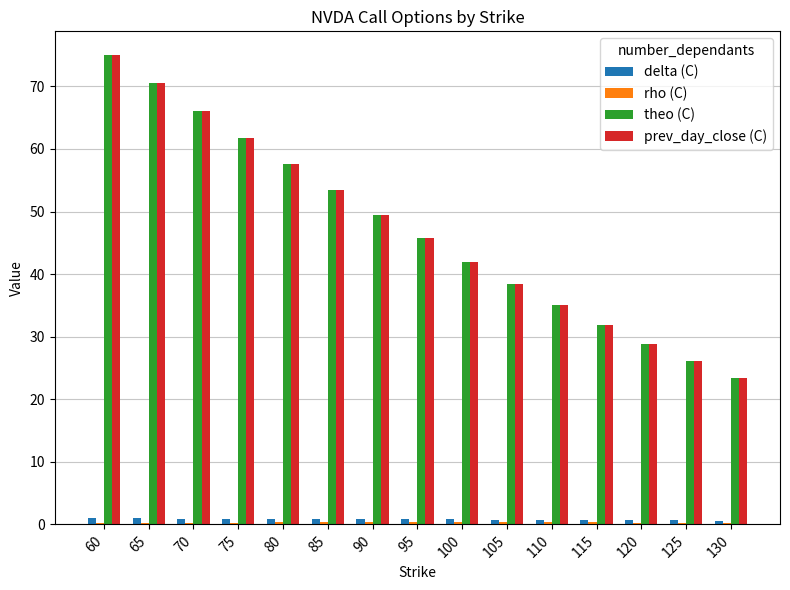

List the labels in order of prev_day_close (C) value, largest first.

60, 65, 70, 75, 80, 85, 90, 95, 100, 105, 110, 115, 120, 125, 130